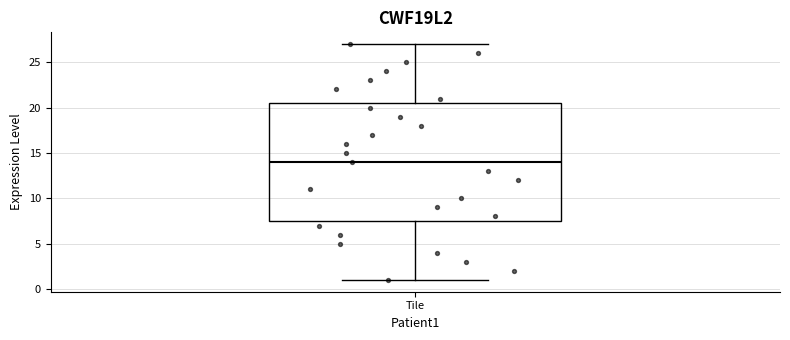

Read this box plot against the y-axis: the position of the median line, the range covered by the box, and the ends of both whiskers. The values are not printed on the chart, so give them approximately, as read against the axis.

median 14.0, box 7.5 to 20.5, whiskers 1.0 to 27.0